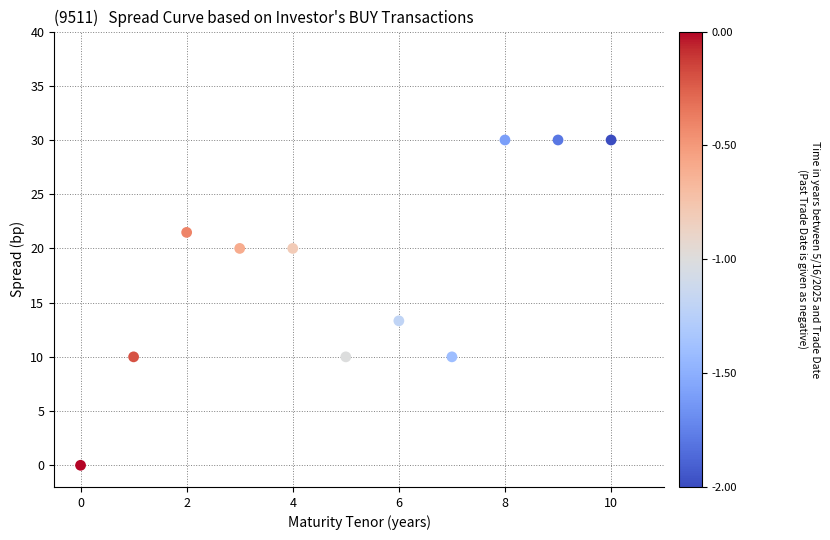

What is the range of Y values (max minus min)?

30.0